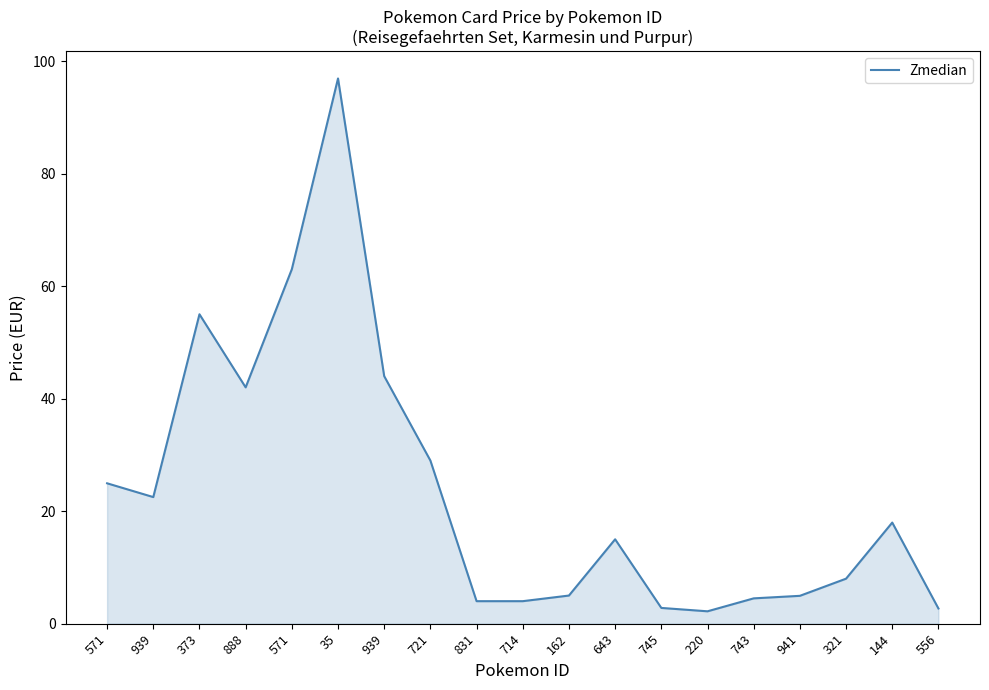

What is the label of the 7th point from the left?

939